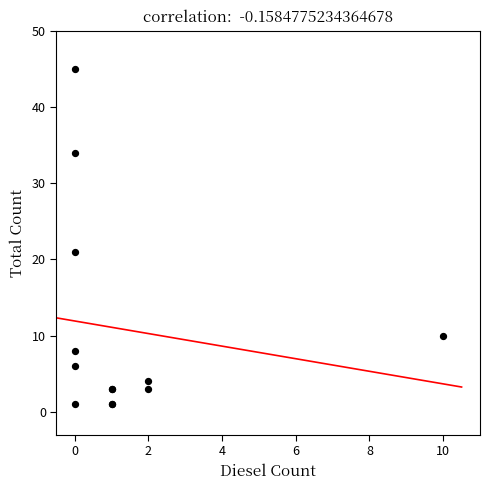

What Y value in the scatter plot is closest to 23?

21